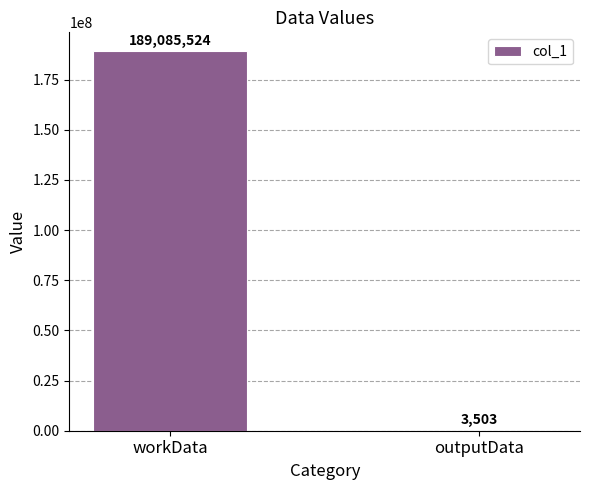

What value does the data have at workData, to the nearest 10?

189085520